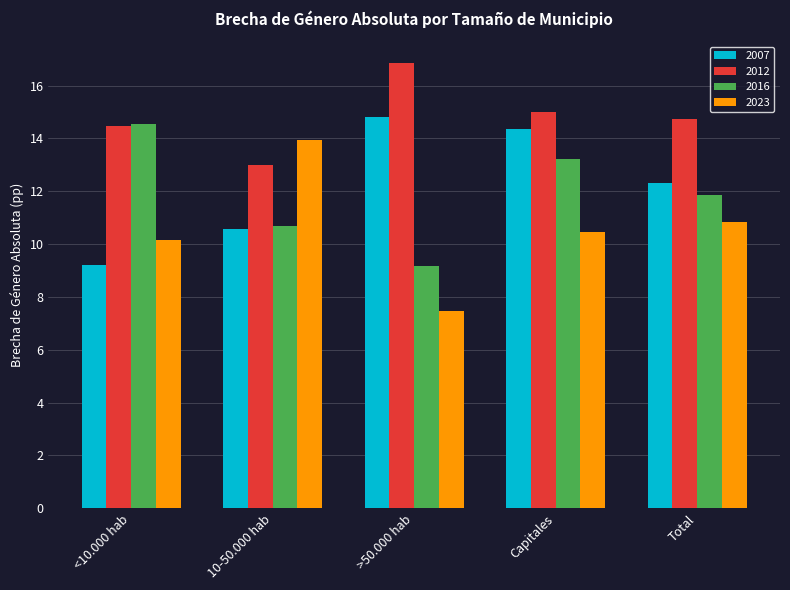

True or false: 2016 has a value of 13.2 at Capitales.

True